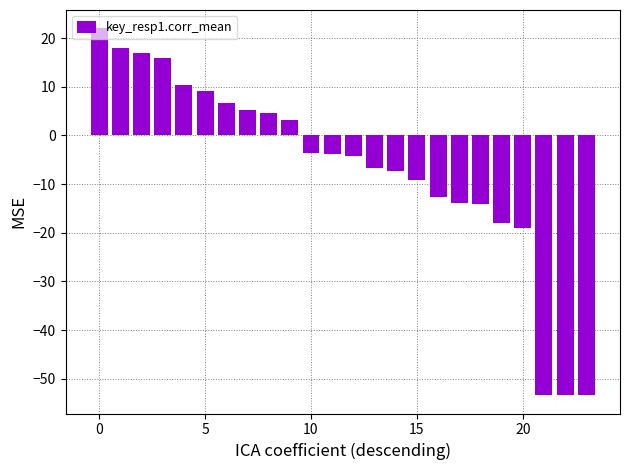

How many data points are above -3?

10